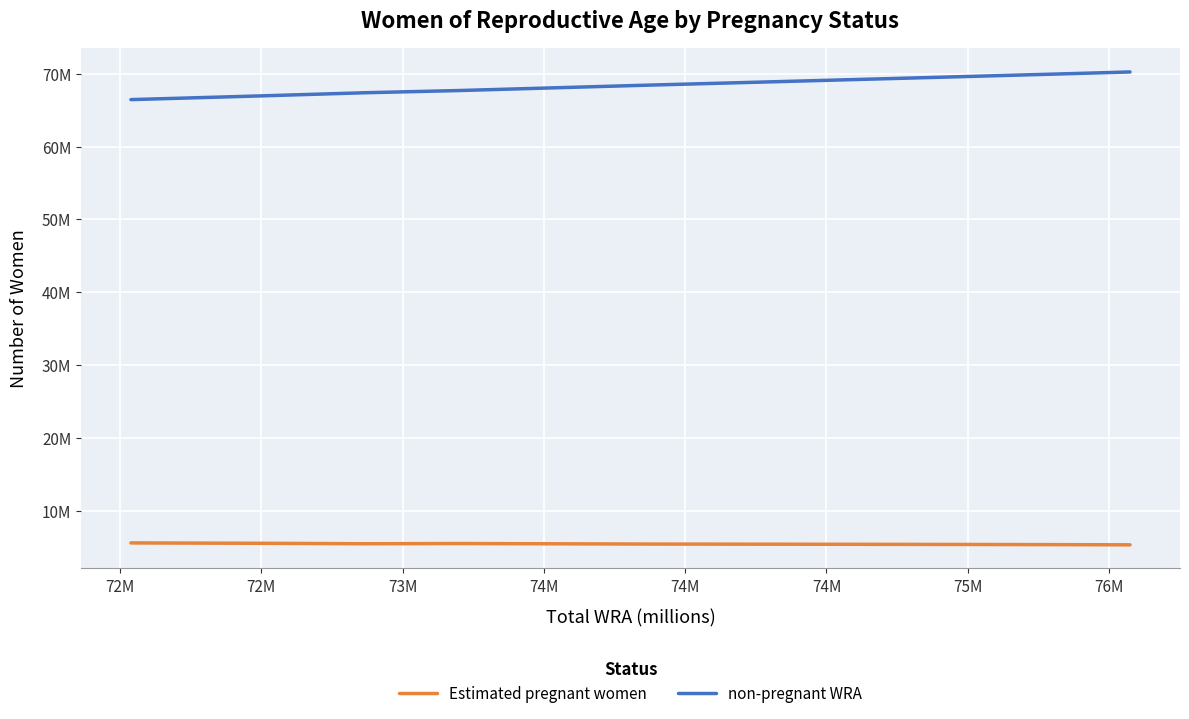

Which series has the largest total across all categories?

non-pregnant WRA